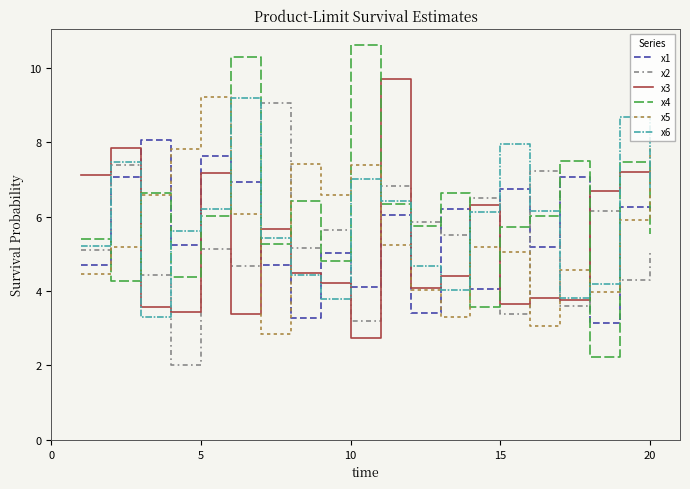

True or false: x1 and x6 cross at least once.

True